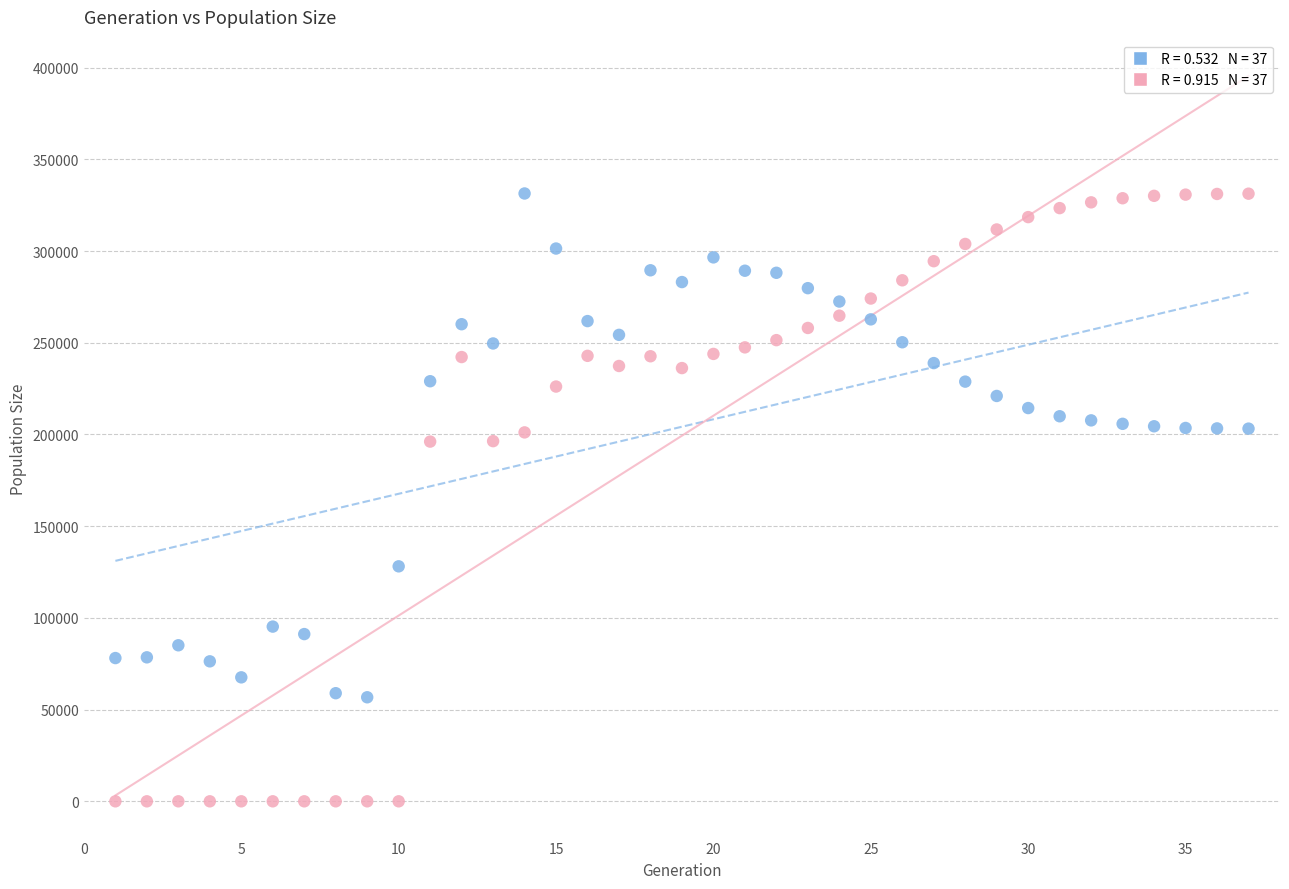

Across all data points, what is the range of X values (max minus min)?

36.0